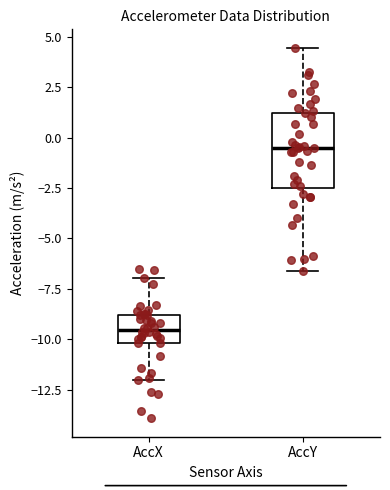

Where does the upper whisker of the box for AccY end on the y-axis? The values are not printed on the chart, so give them approximately, as read against the axis.

4.5